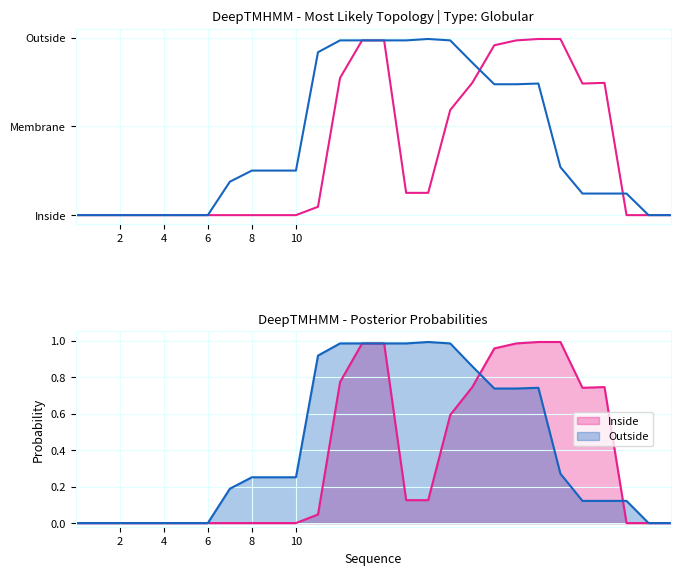

True or false: Inside has more than 0 points higher than both neighbors.

True